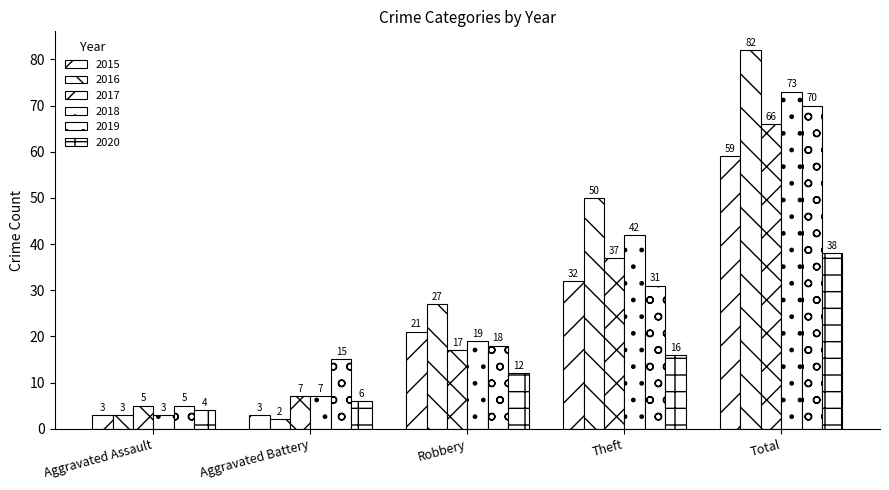

Reading left to right, extract all data points from this chart.

2015: 3	3	21	32	59
2016: 3	2	27	50	82
2017: 5	7	17	37	66
2018: 3	7	19	42	73
2019: 5	15	18	31	70
2020: 4	6	12	16	38